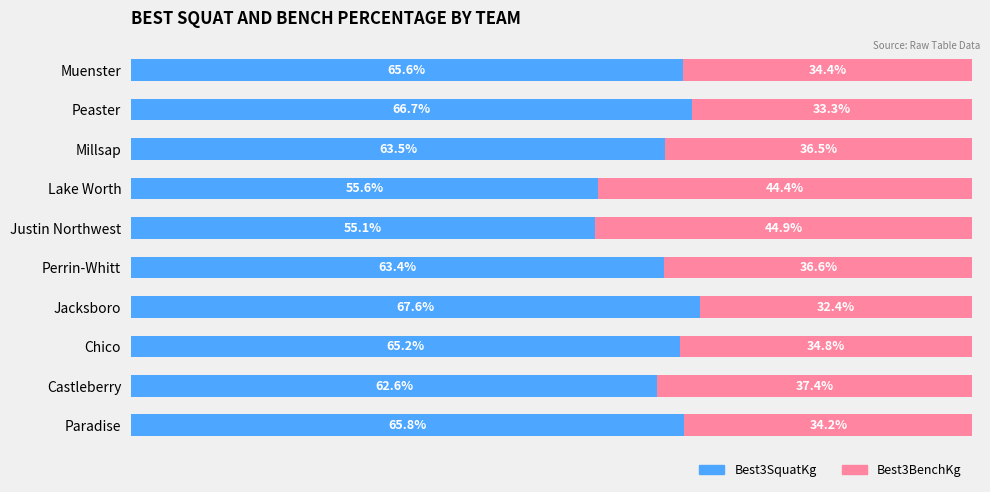

Which category has the highest value in the Best3SquatKg series?

Jacksboro